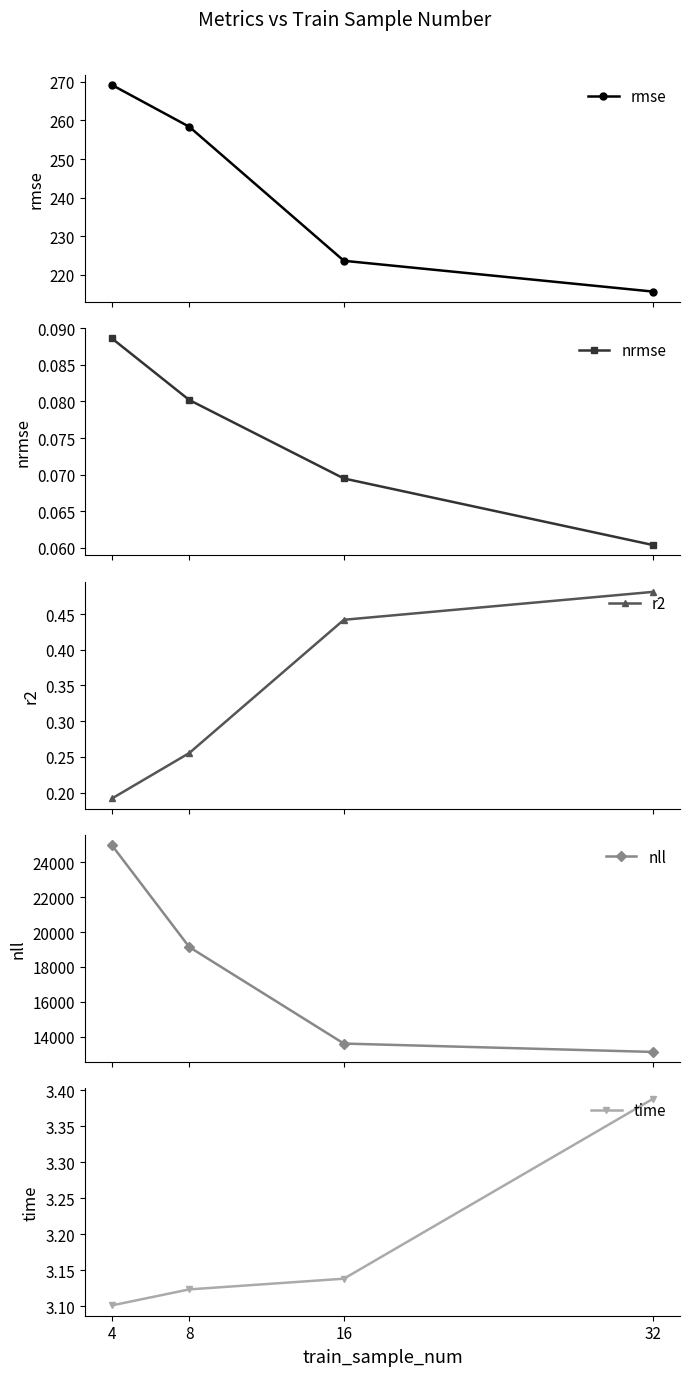

At which category is the sum across all series the highest?

4